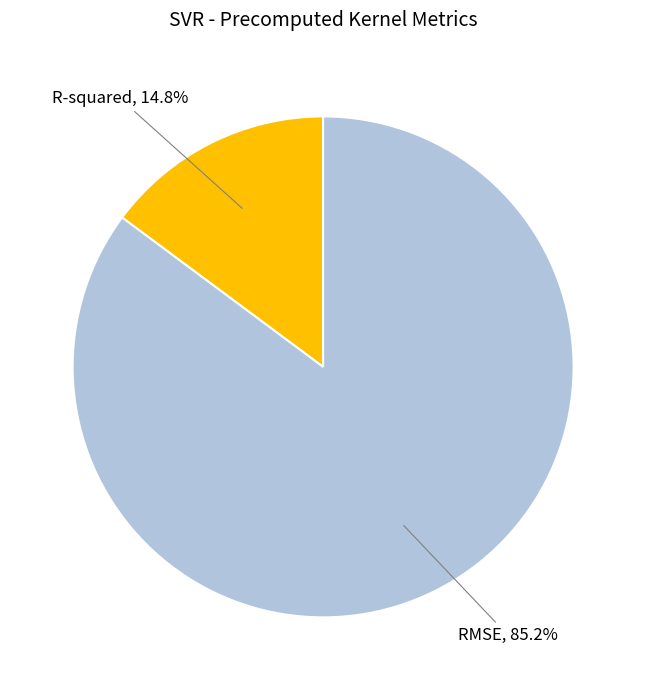

Is there any slice that represents more than half of the pie?

Yes